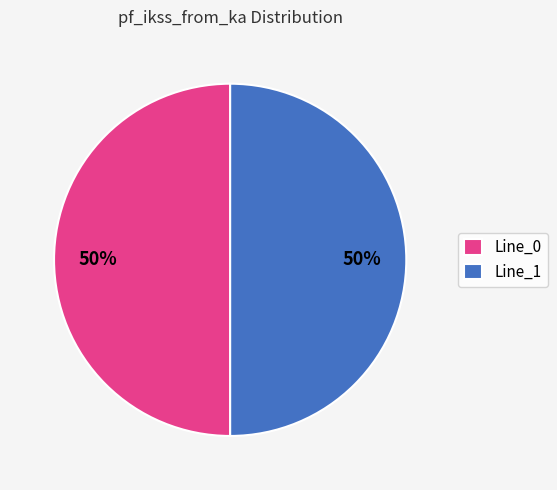

Is it true that Line_0 is 50% of the pie?

True